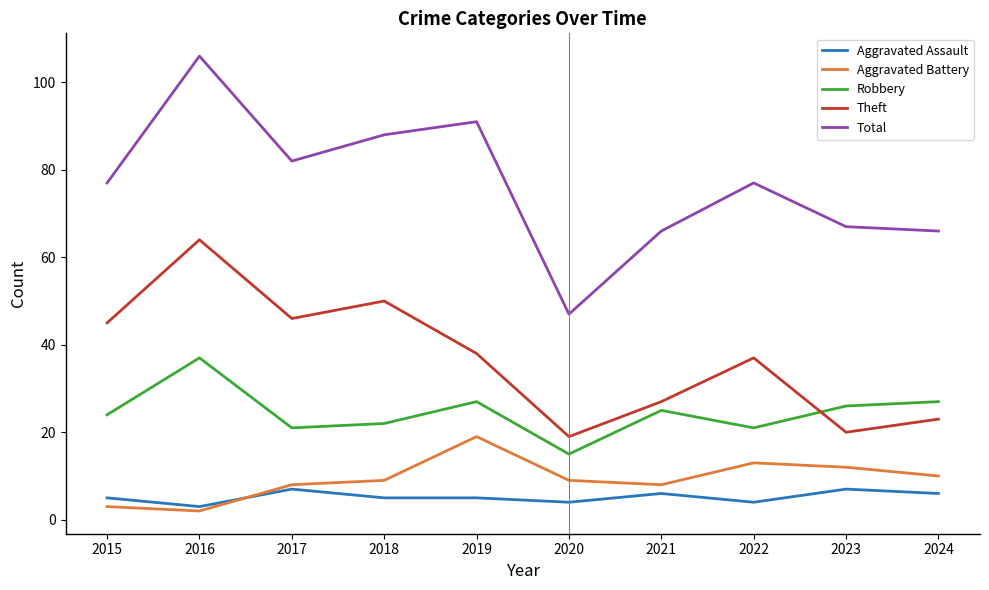

Reading right to left, extract all data points from this chart.

Aggravated Assault: 2024=6	2023=7	2022=4	2021=6	2020=4	2019=5	2018=5	2017=7	2016=3	2015=5
Aggravated Battery: 2024=10	2023=12	2022=13	2021=8	2020=9	2019=19	2018=9	2017=8	2016=2	2015=3
Robbery: 2024=27	2023=26	2022=21	2021=25	2020=15	2019=27	2018=22	2017=21	2016=37	2015=24
Theft: 2024=23	2023=20	2022=37	2021=27	2020=19	2019=38	2018=50	2017=46	2016=64	2015=45
Total: 2024=66	2023=67	2022=77	2021=66	2020=47	2019=91	2018=88	2017=82	2016=106	2015=77